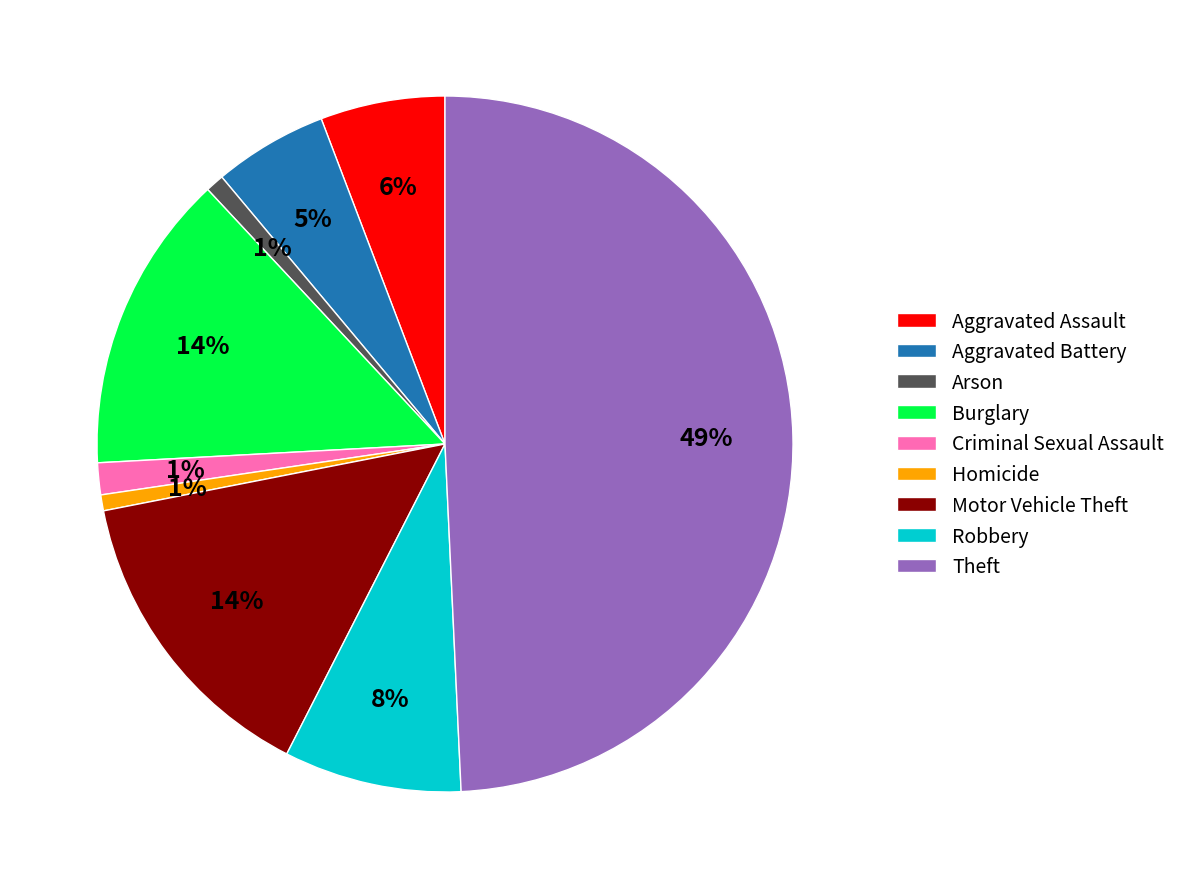

How many segments does this pie chart have?

9